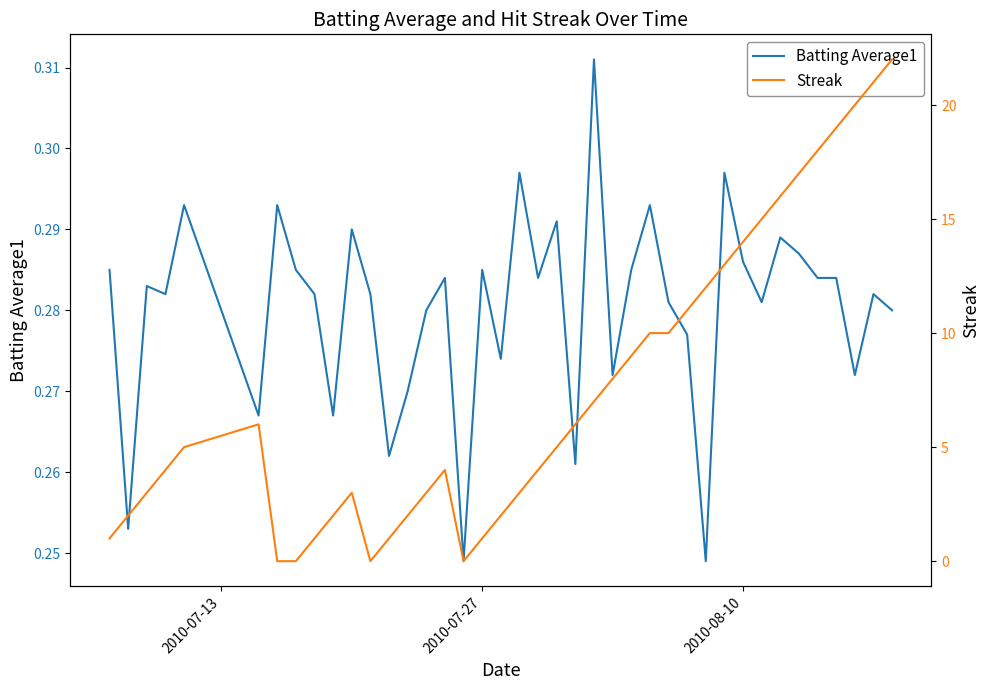

Which series has the widest spread of values?

Streak